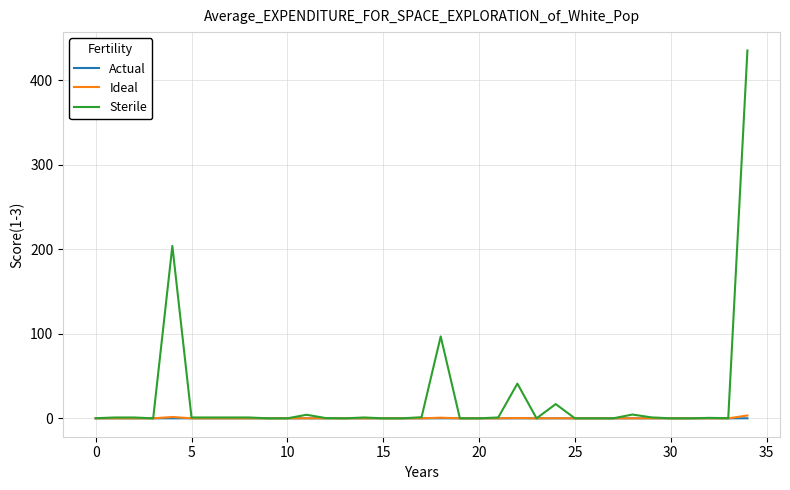

Which series has the widest spread of values?

Sterile